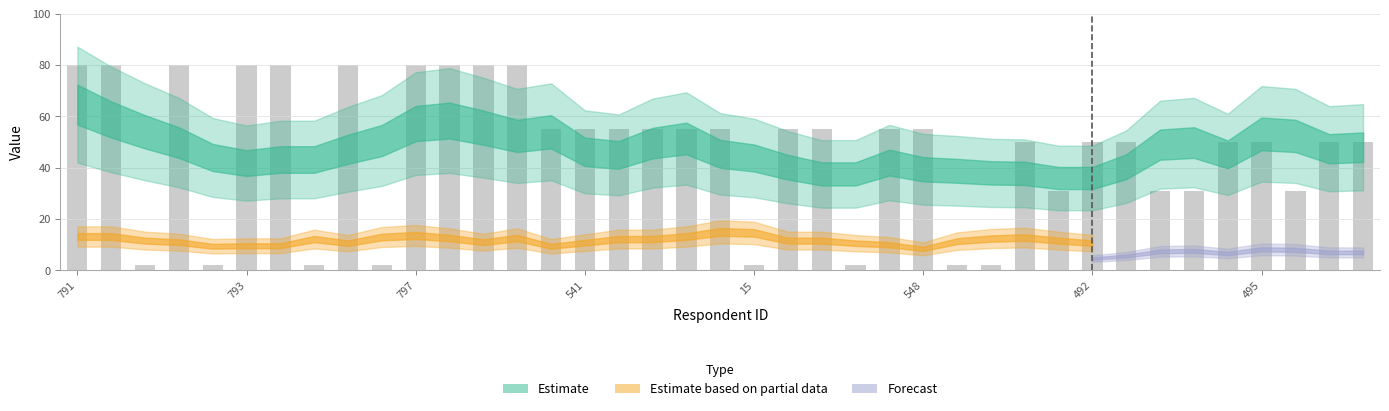

How many categories are shown in the chart?

39